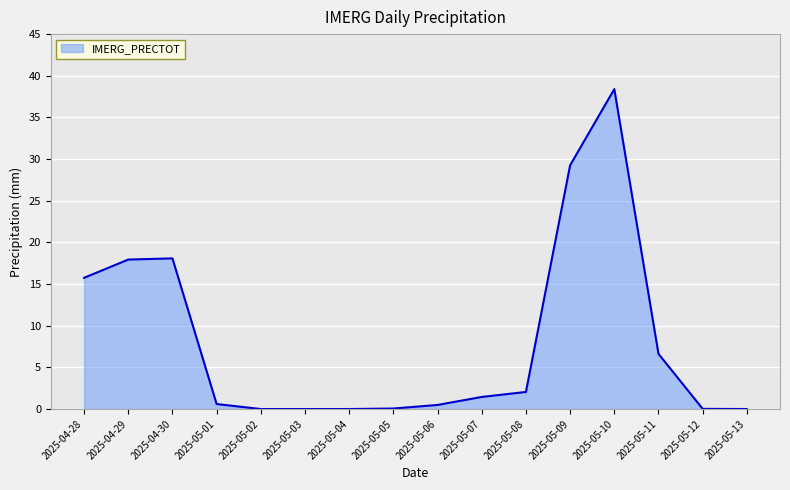

The value at 2025-05-09 is 38.6. True or false?

False